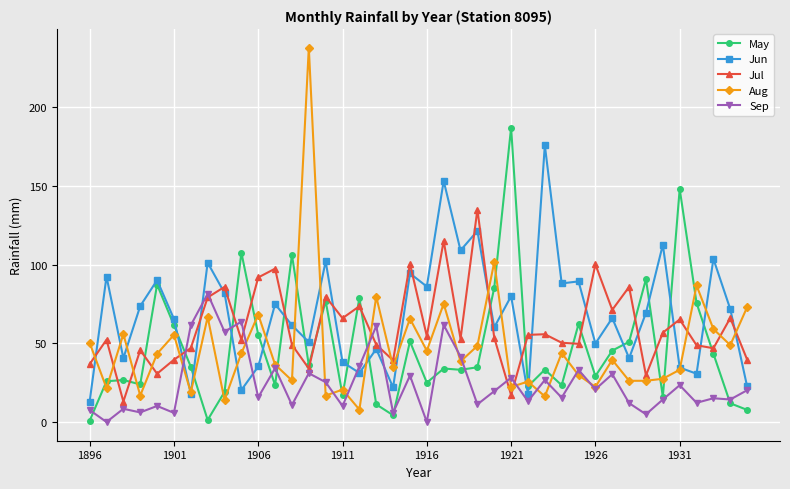

What is the difference between the maximum and minimum values in the Jul series?

122.1